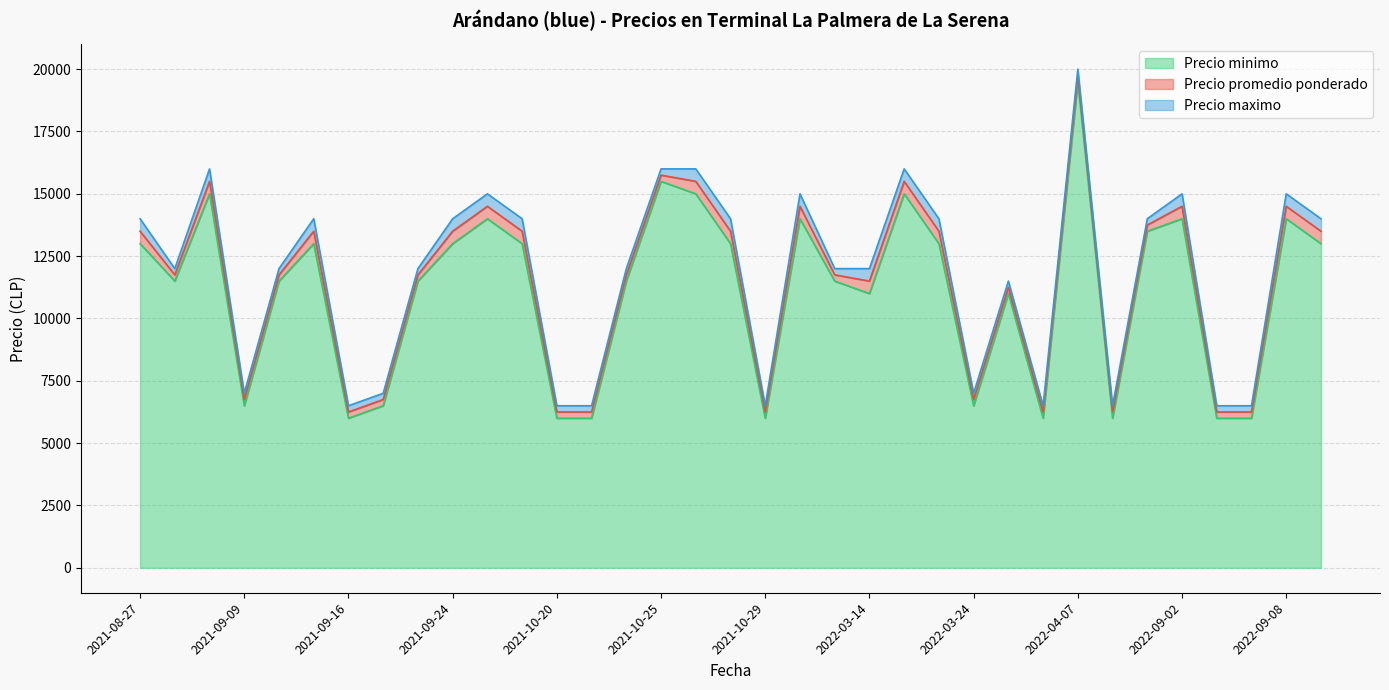

True or false: Precio minimo and Precio maximo cross at least once.

False